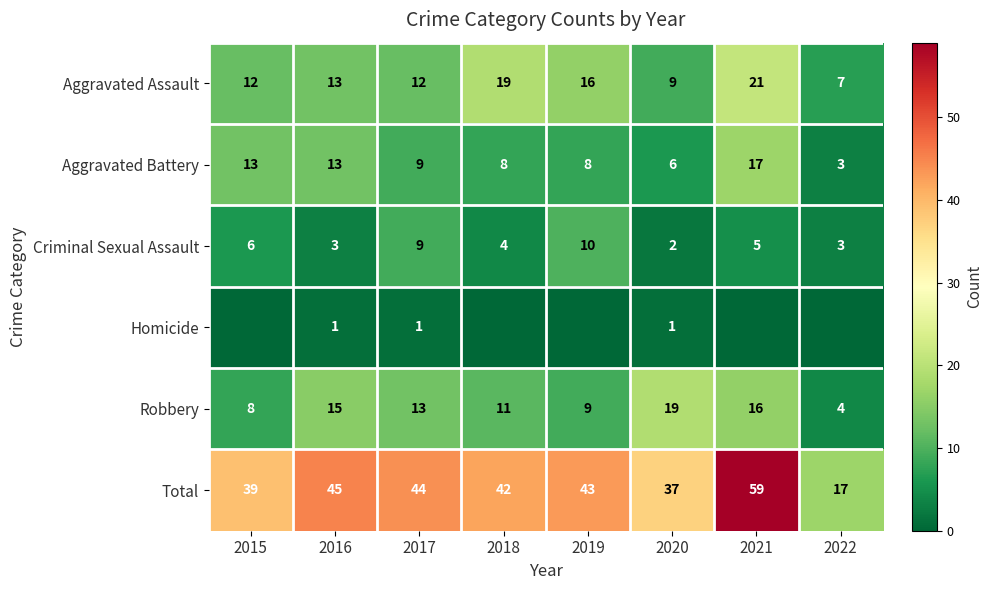

What is the sum of all Criminal Sexual Assault values?

42